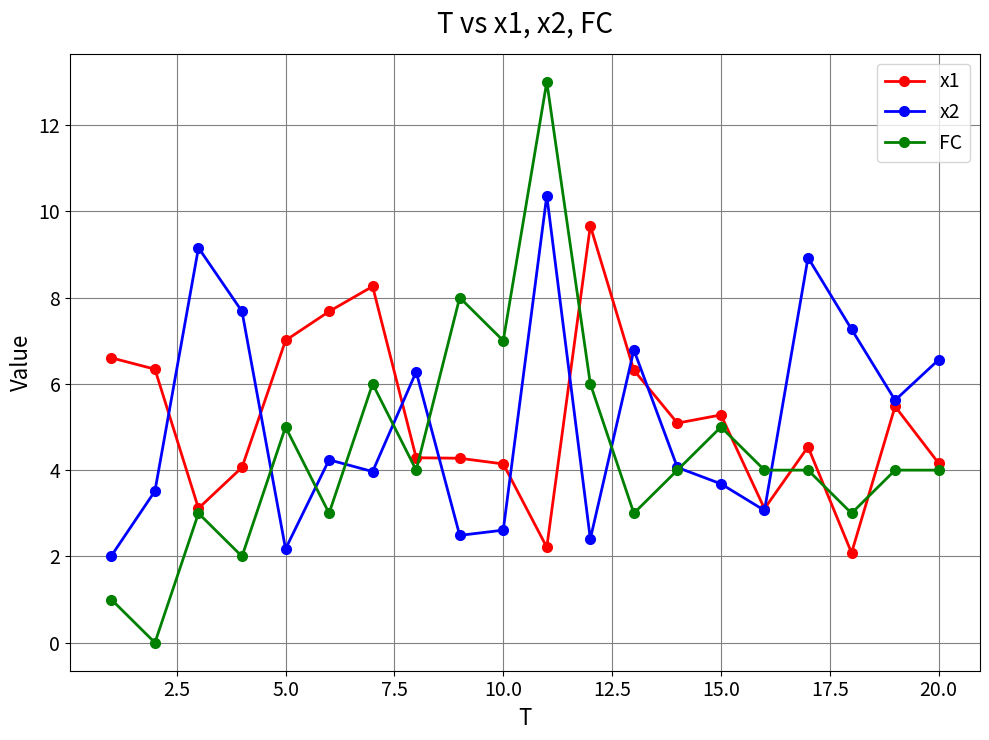

True or false: x1 and x2 intersect in this chart.

True